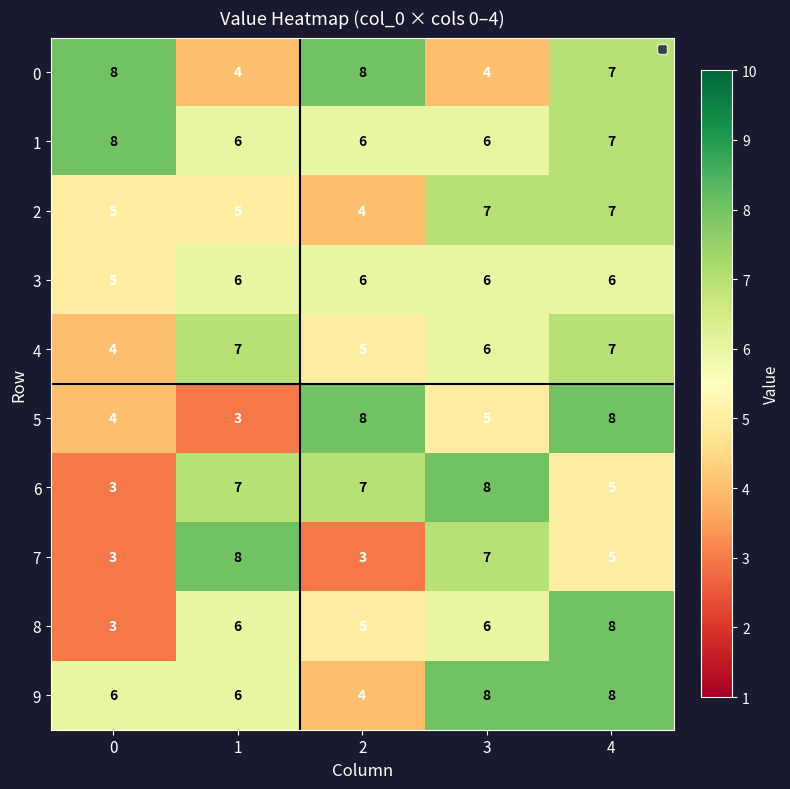

What is the difference between the highest and lowest values at 0?

5